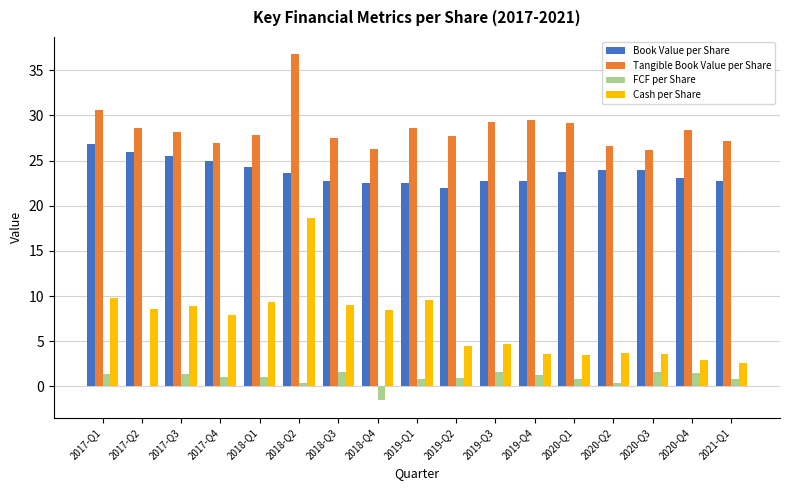

What is the spread (max minus min) of values at 2020-Q3?

24.6